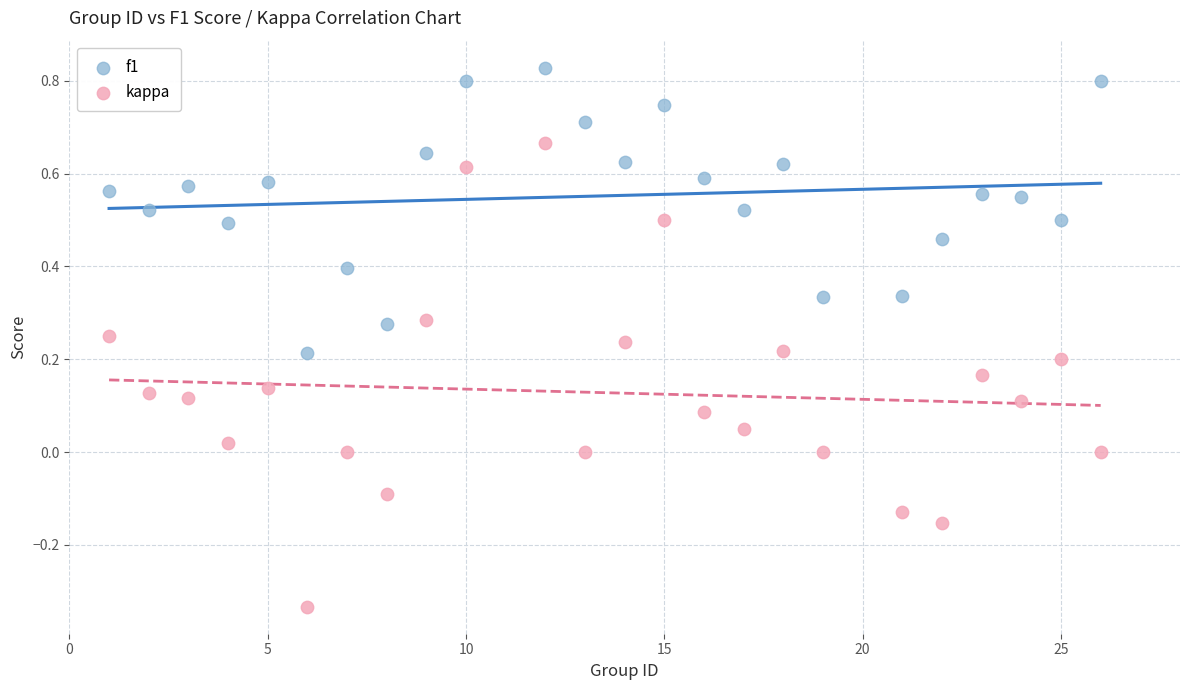

Across all data points, what is the range of X values (max minus min)?

25.0